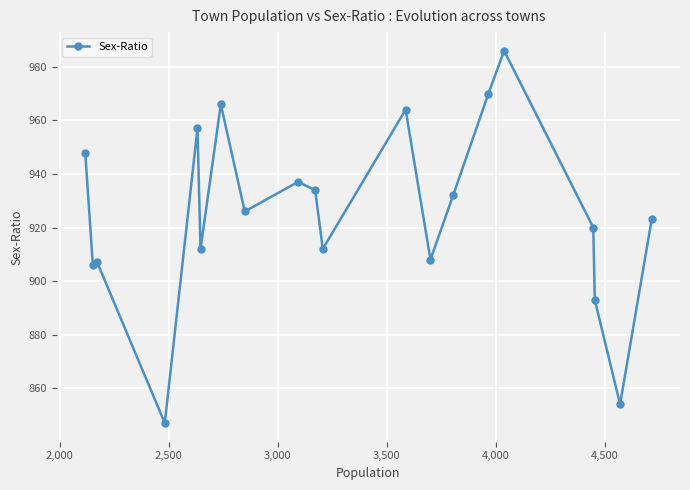

True or false: the data has more than 1 interior local peaks.

True